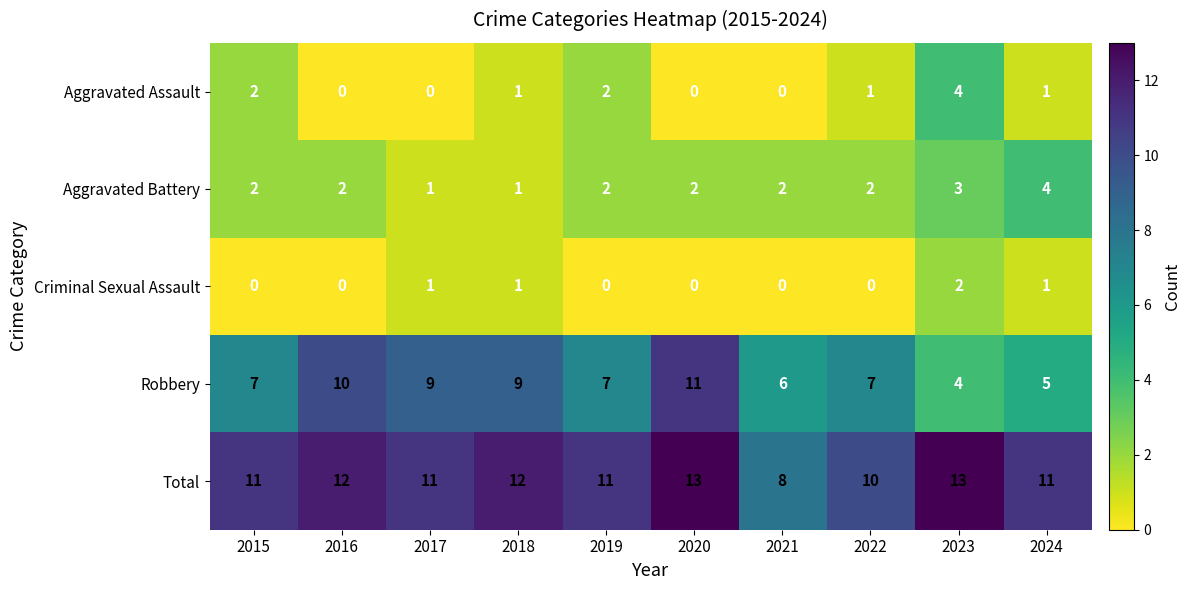

What is the highest value of the Aggravated Assault series?

4